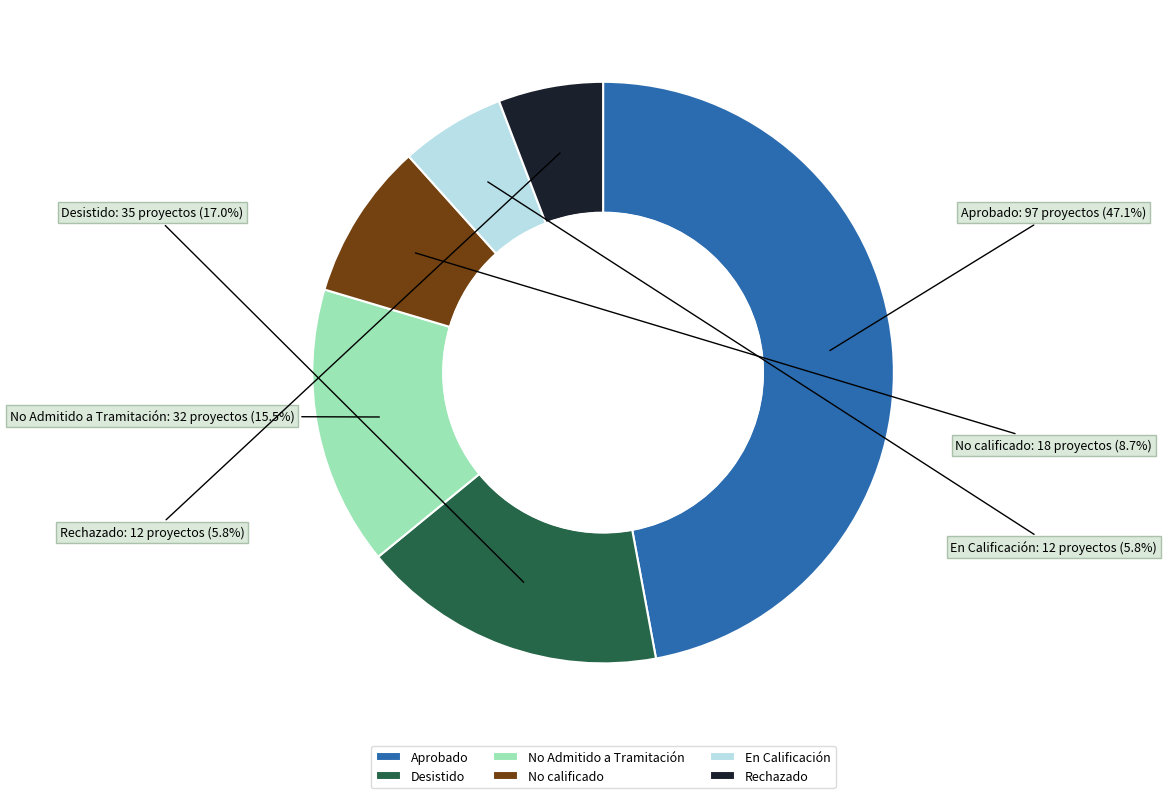

Which has a higher value, Desistido or Rechazado?

Desistido